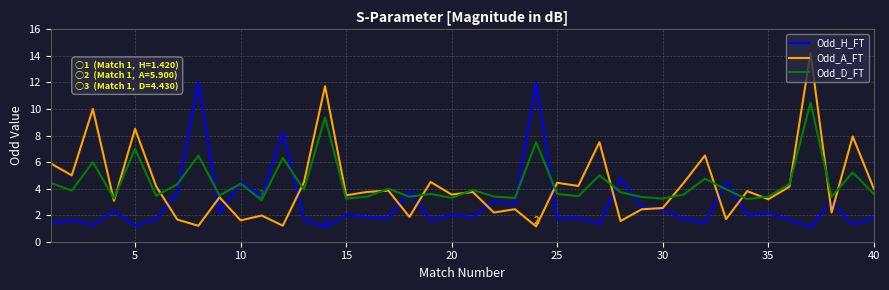

List the series in order of their peak value, lowest first.

Odd_D_FT, Odd_H_FT, Odd_A_FT